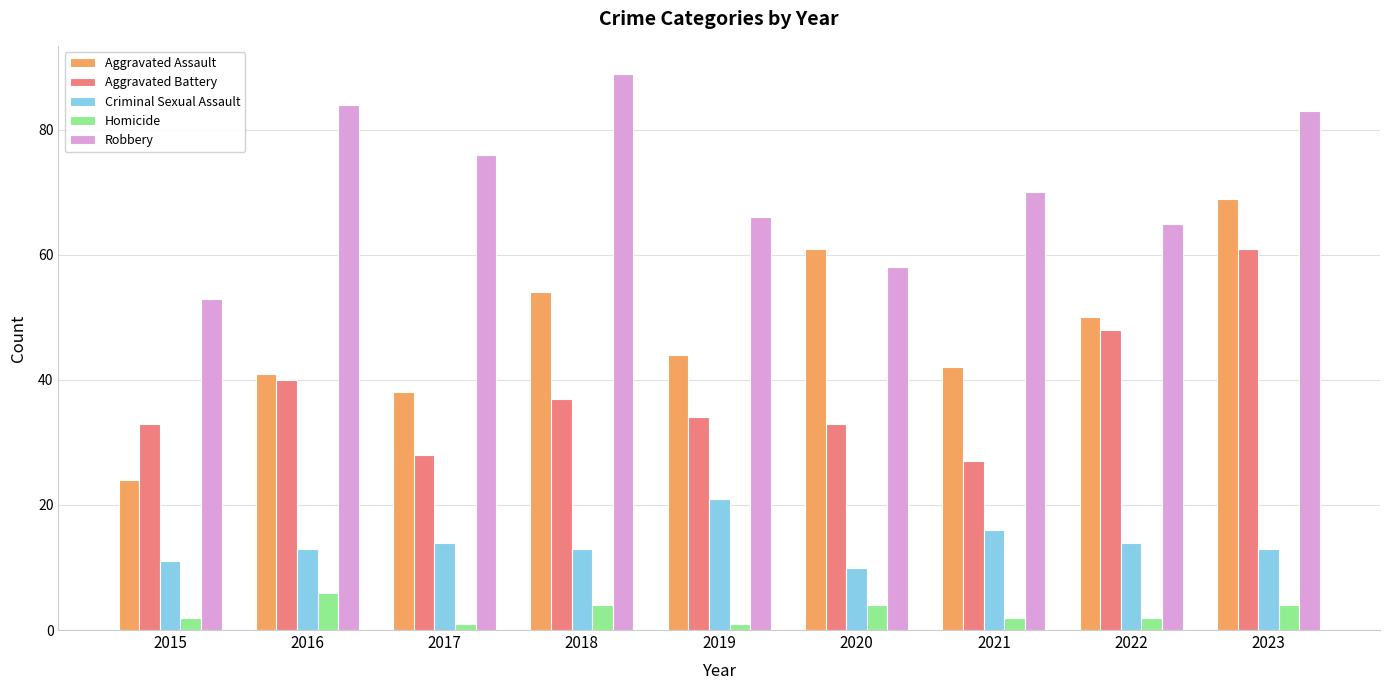

Reading left to right, list all the values displayed in this chart.

Aggravated Assault: 2015=24	2016=41	2017=38	2018=54	2019=44	2020=61	2021=42	2022=50	2023=69
Aggravated Battery: 2015=33	2016=40	2017=28	2018=37	2019=34	2020=33	2021=27	2022=48	2023=61
Criminal Sexual Assault: 2015=11	2016=13	2017=14	2018=13	2019=21	2020=10	2021=16	2022=14	2023=13
Homicide: 2015=2	2016=6	2017=1	2018=4	2019=1	2020=4	2021=2	2022=2	2023=4
Robbery: 2015=53	2016=84	2017=76	2018=89	2019=66	2020=58	2021=70	2022=65	2023=83